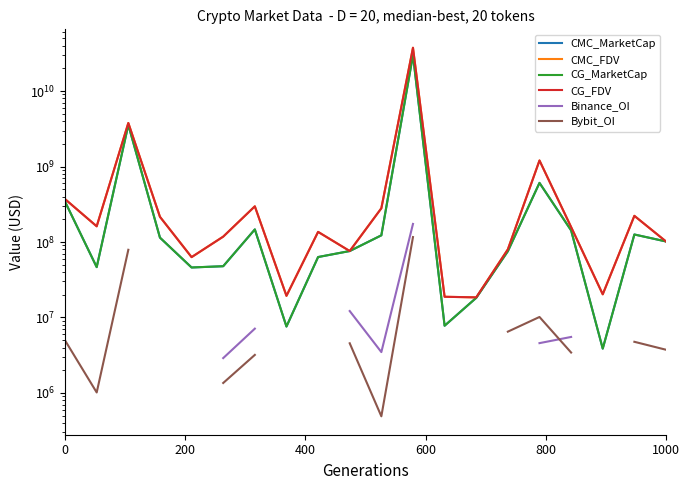

What is the value of the CG_FDV point at the 5th from the left?

63028984.0